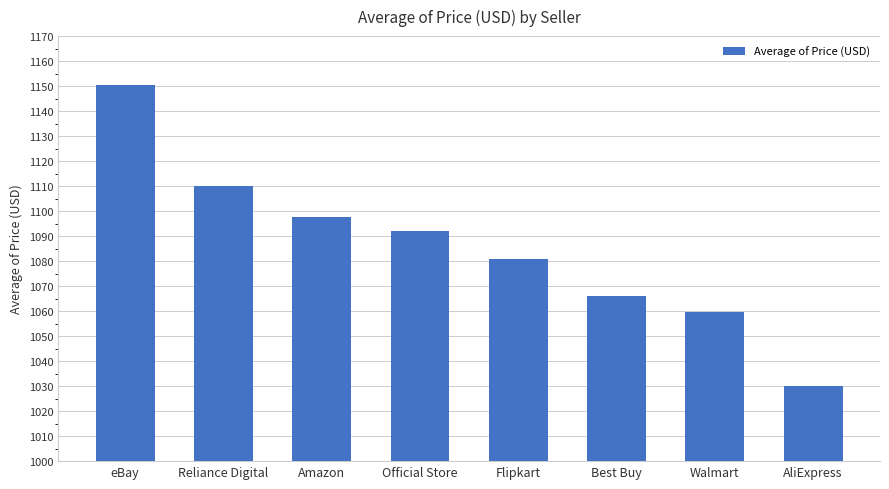

Reading right to left, what are all the values shown in this chart?

AliExpress=1030.1	Walmart=1059.5	Best Buy=1066.2	Flipkart=1081.0	Official Store=1092.1	Amazon=1097.6	Reliance Digital=1109.9	eBay=1150.4